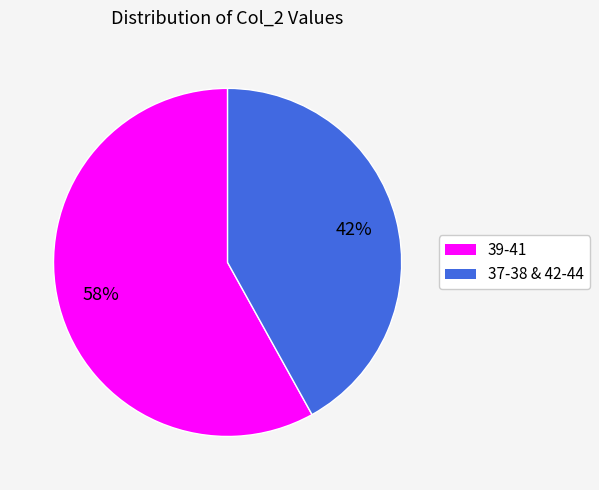

Is it true that 37-38 & 42-44 is 42% of the pie?

True